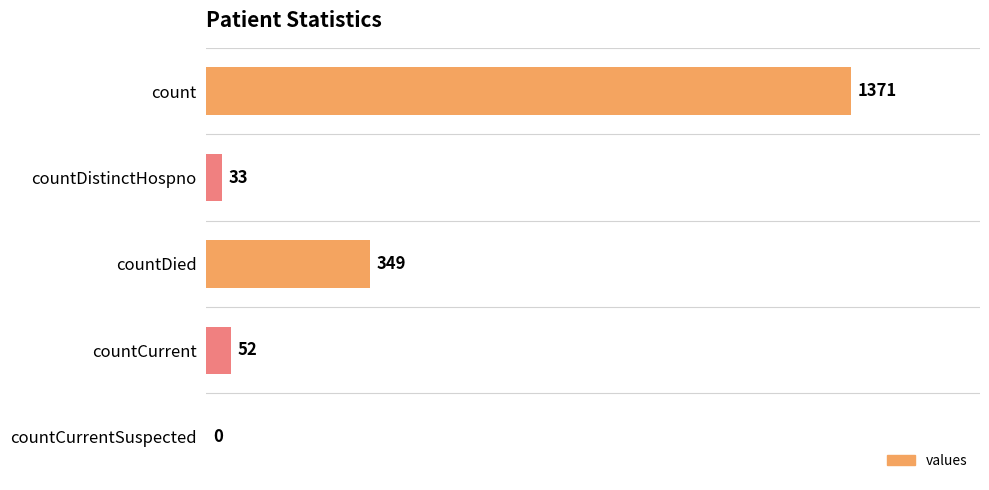

Which has a higher value, countDied or countCurrentSuspected?

countDied